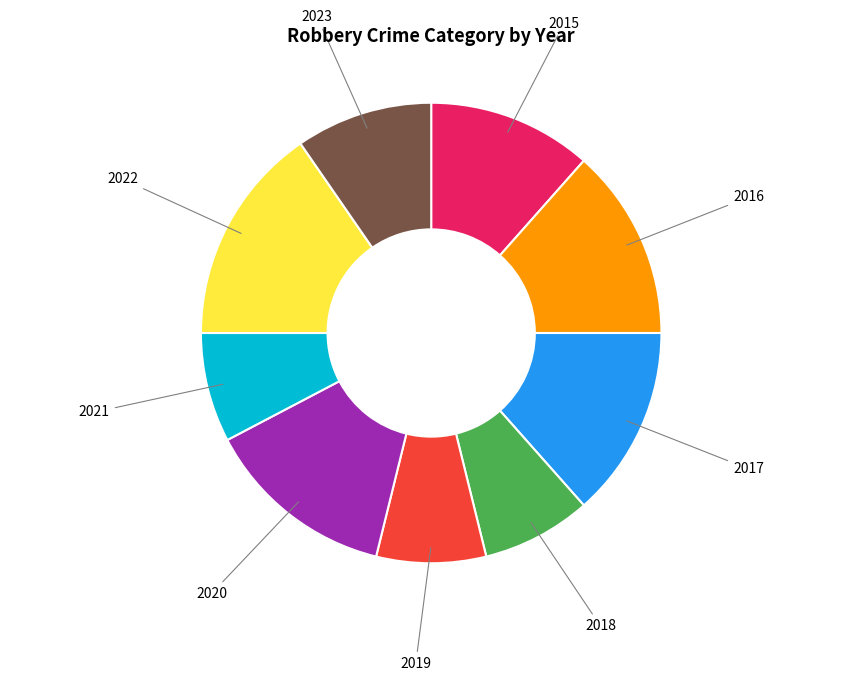

Does any single category account for the majority?

No